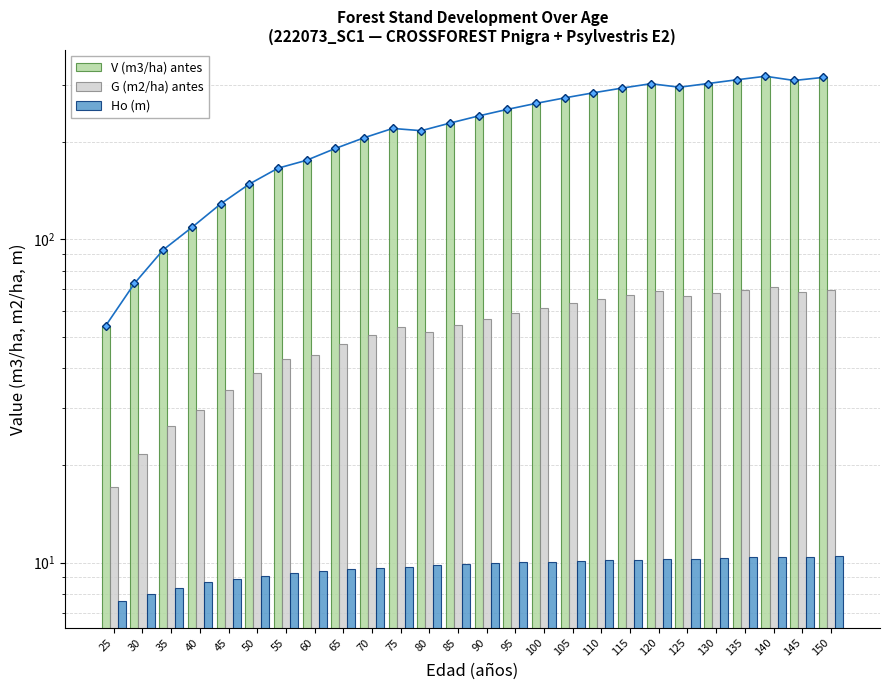

What is the sum of the Ho (m) values at 45 and 55?

18.2